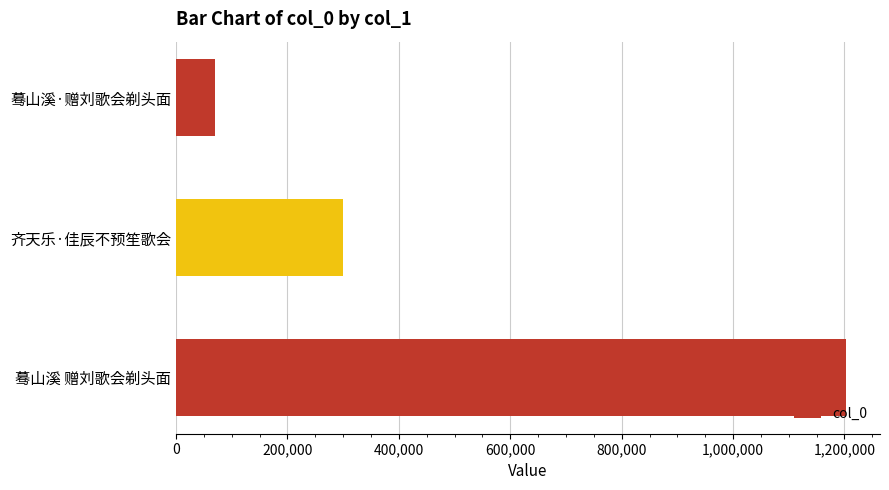

Reading top to bottom, what are all the values shown in this chart?

蓦山溪·赠刘歌会剃头面=70114	齐天乐·佳辰不预笙歌会=299969	蓦山溪 赠刘歌会剃头面=1203571